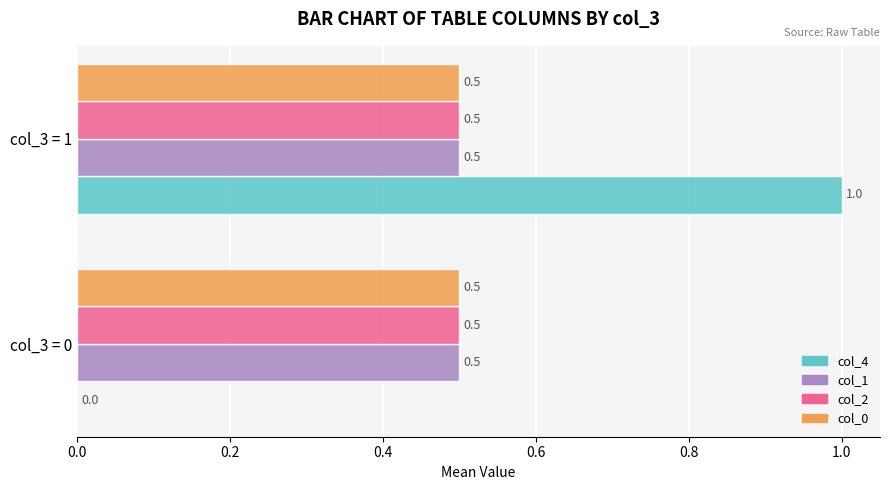

Is it true that col_4 equals 0.5 at col_3 = 0?

False